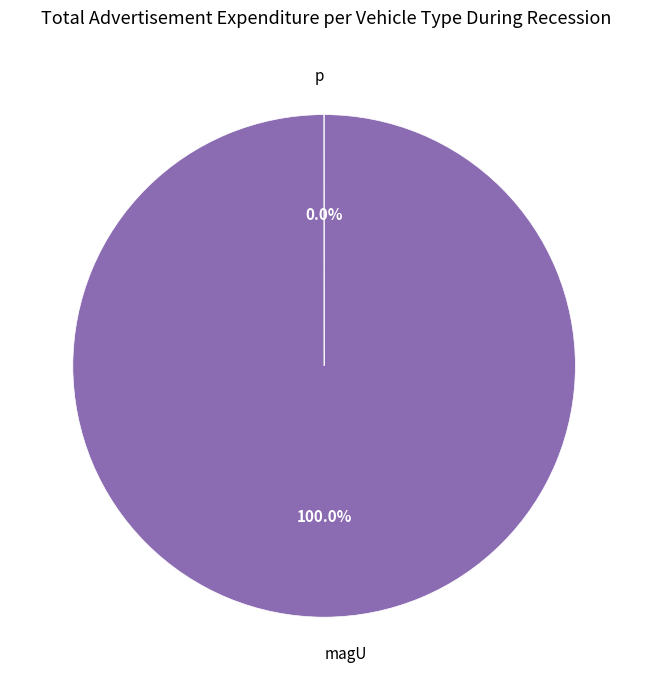

Which slice is the largest?

magU